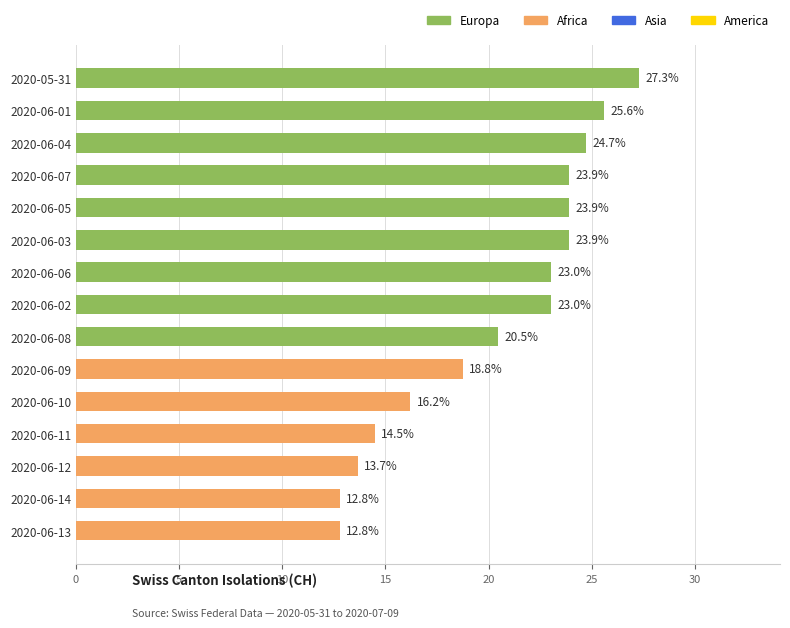

What is the value of the 5th bar from the top?

23.9